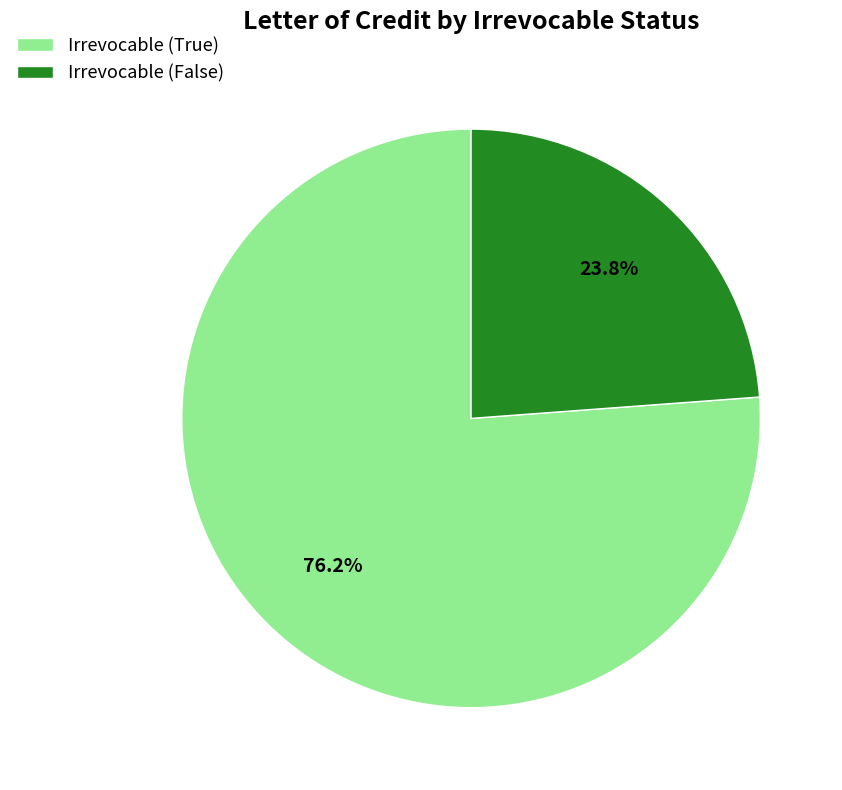

Combined, what portion of the pie is Irrevocable (True) and Irrevocable (False)?

100.0%